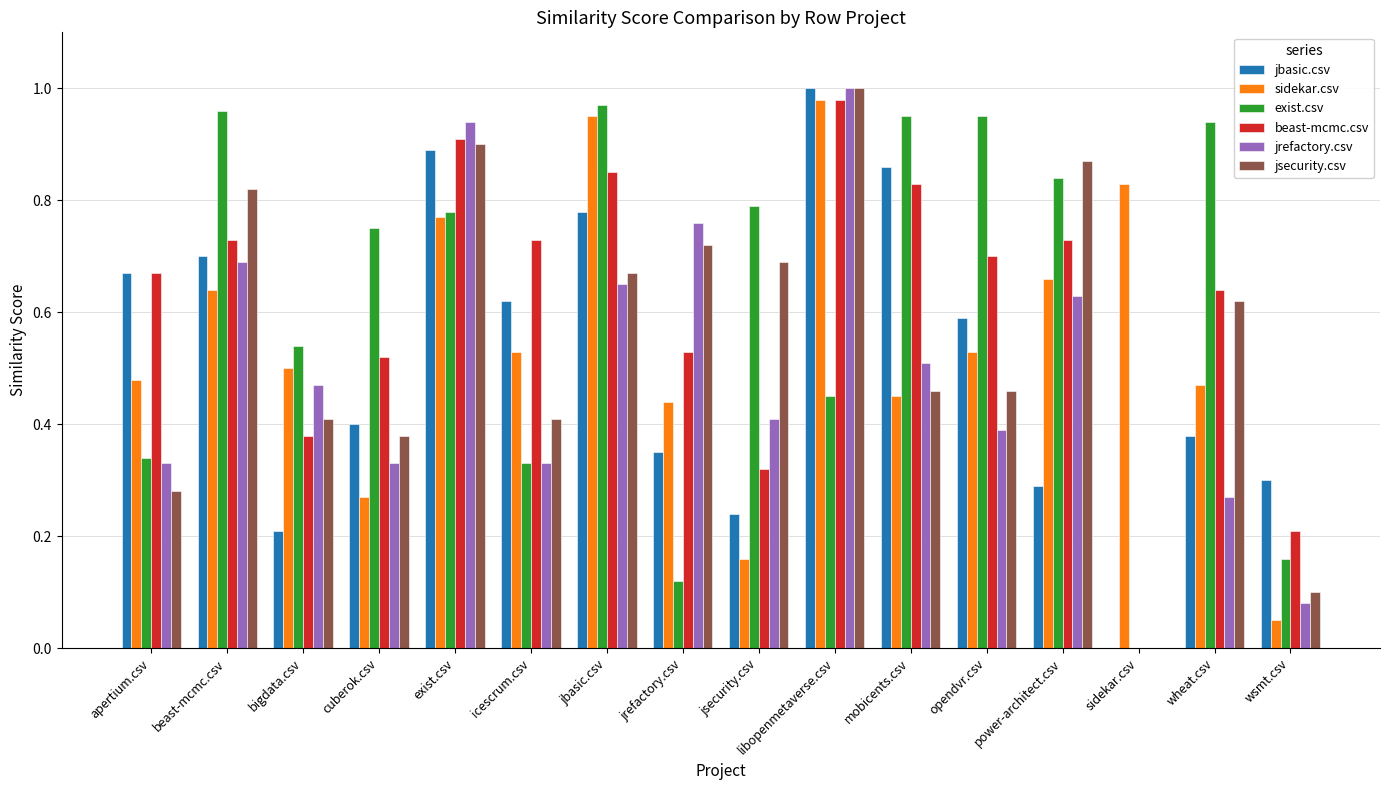

Which label corresponds to the largest value in the chart?

libopenmetaverse.csv